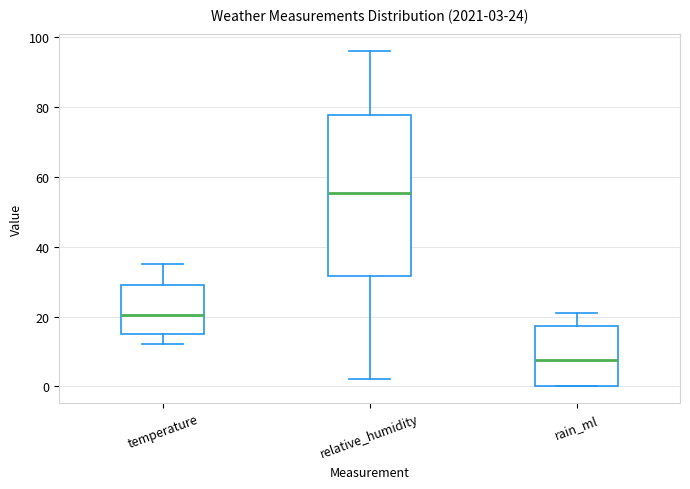

Comparing the boxes themselves (not the whiskers), which one is the tallest?

relative_humidity